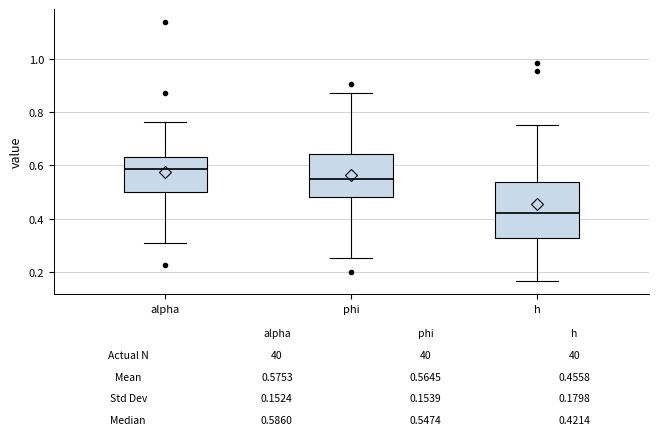

Which box's median line is the highest?

alpha